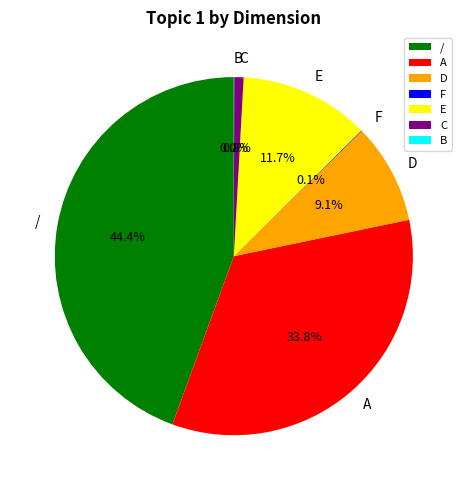

Which has a higher value, C or A?

A